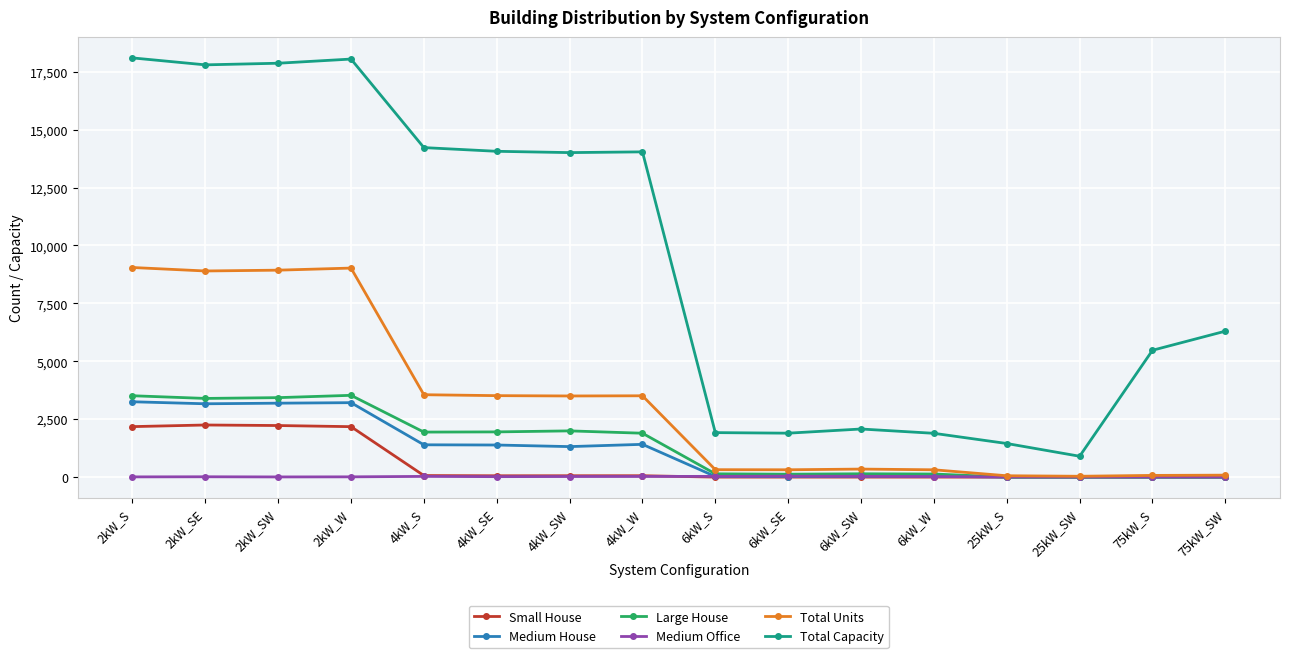

True or false: Total Capacity and Medium House intersect in this chart.

False